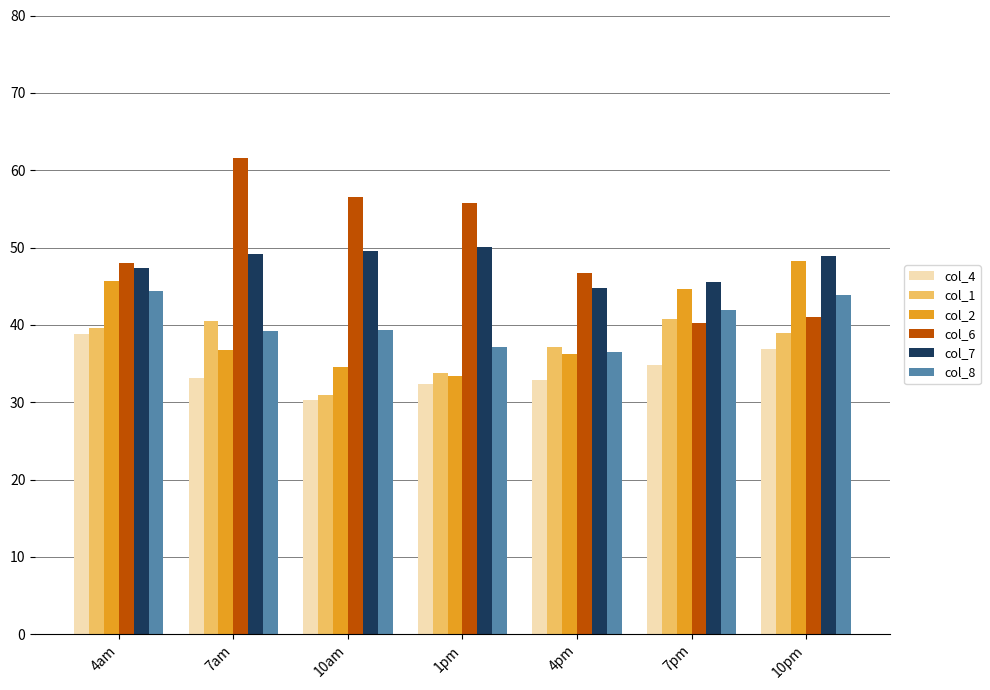

What position from the left is 4am?

1